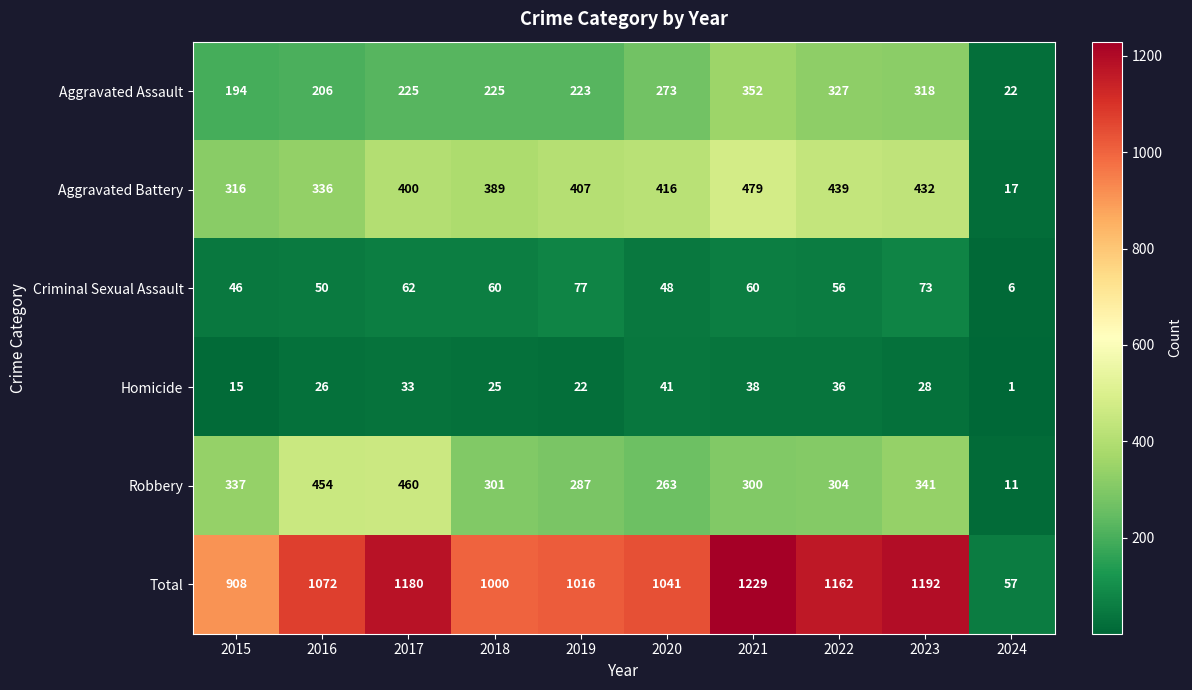

What is the maximum value shown in the chart?

1229